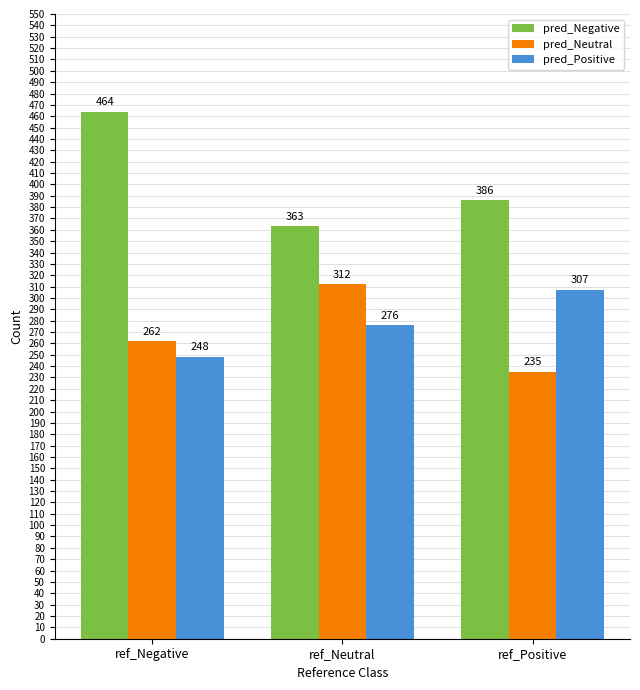

What are all the series names shown in the legend?

pred_Negative, pred_Neutral, pred_Positive